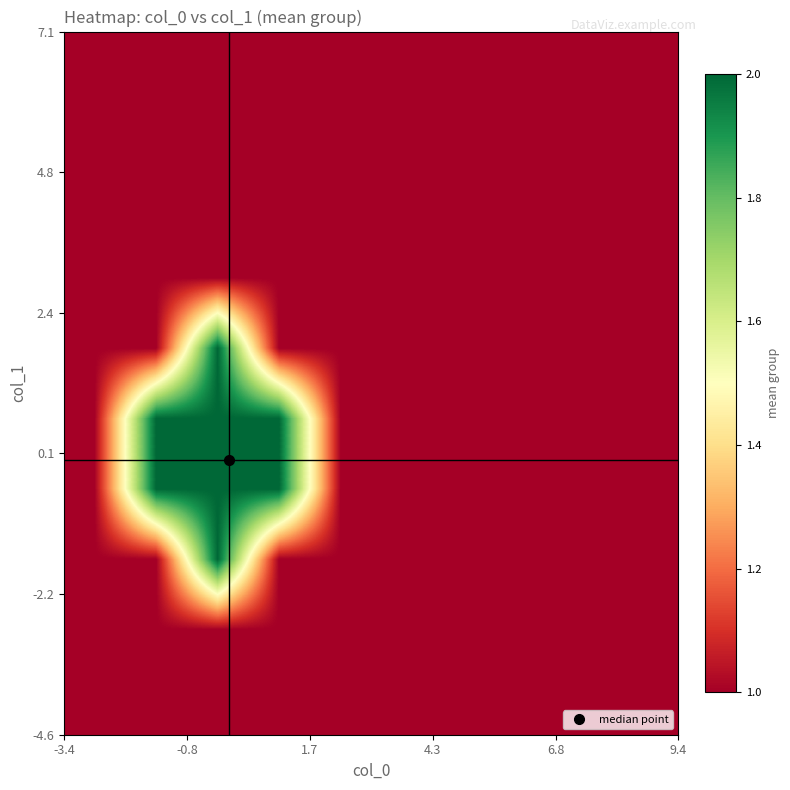

At how many categories does at least one series exceed 1?

3